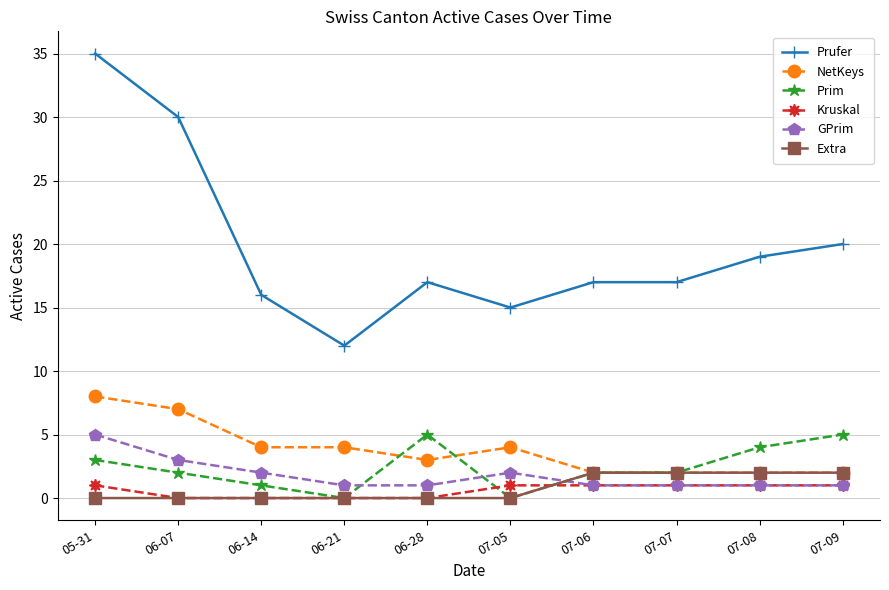

What is the sum of all Extra values?

8